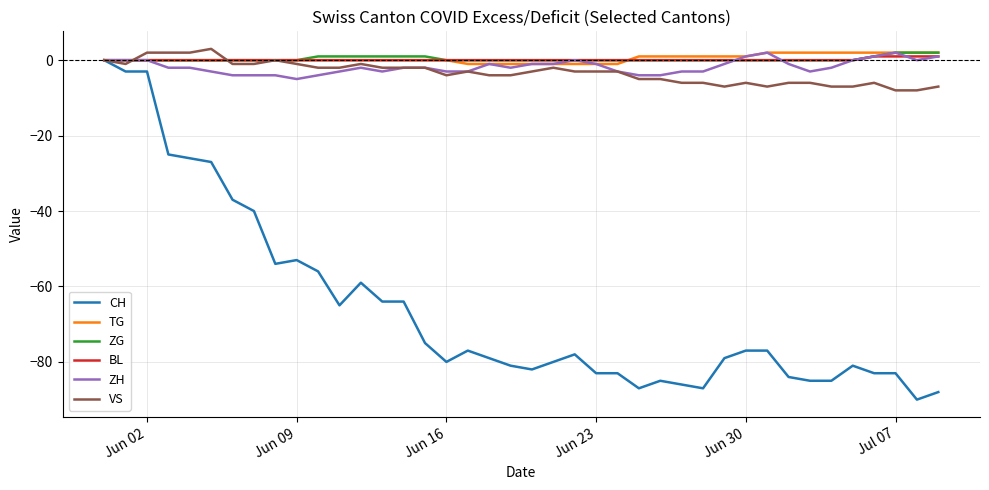

What is the average value of the VS series?

-3